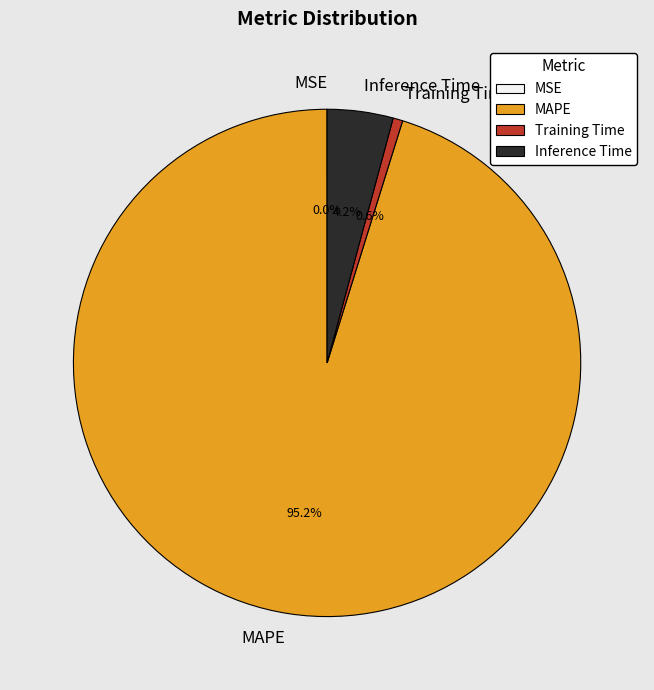

What portion of the pie excludes Training Time?

99.4%